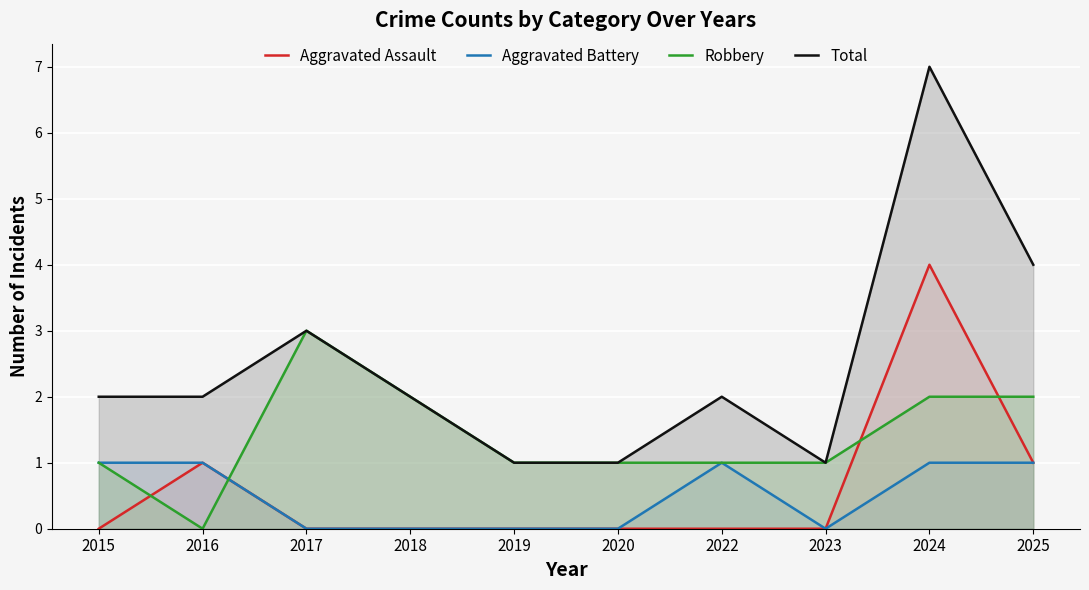

At which category does Total reach its first local peak?

2017